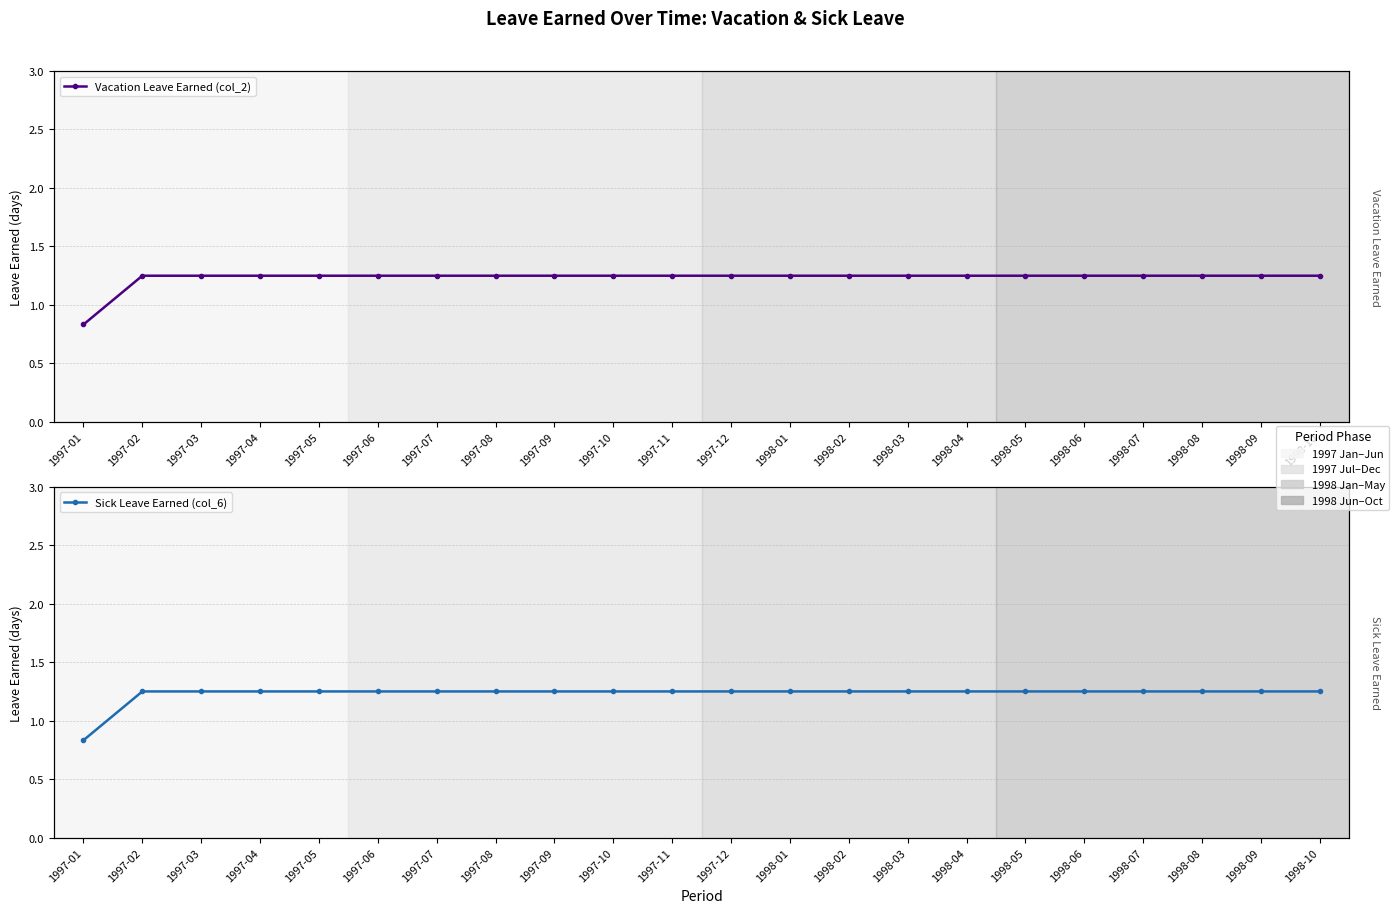

Where is Vacation Leave Earned (col_2) nearest to the value 1?

1997-01